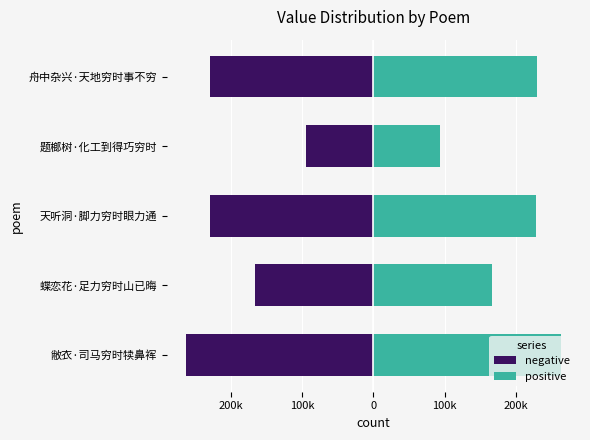

Which series has the widest spread of values?

negative